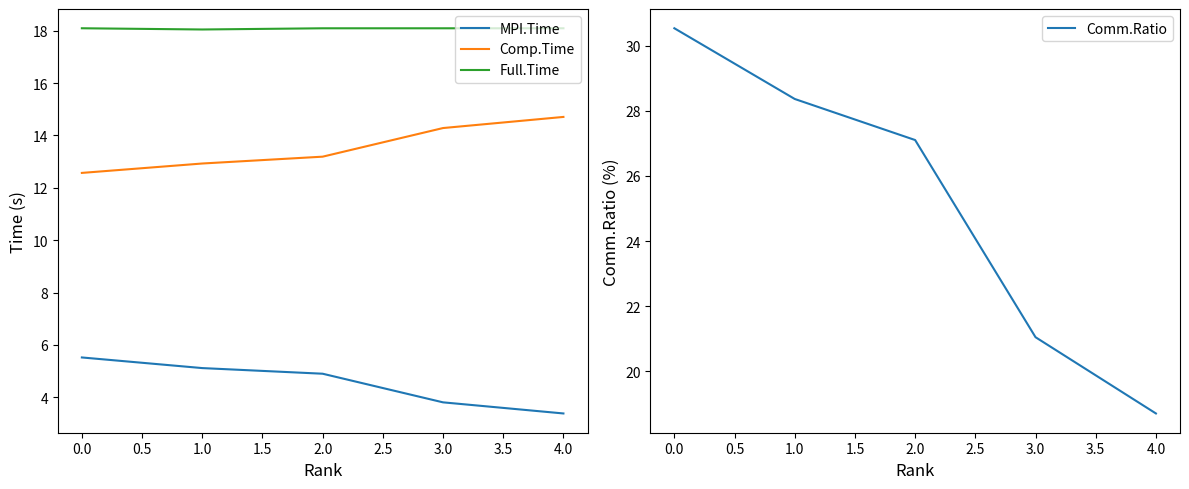

What is the highest value of the Full.Time series?

18.1